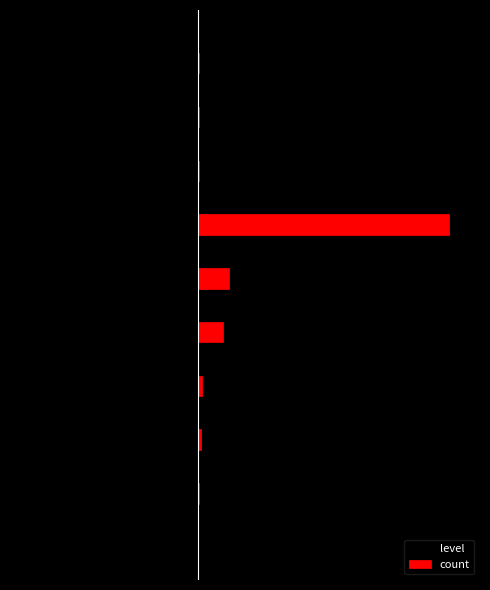

What are all the series names shown in the legend?

level, count